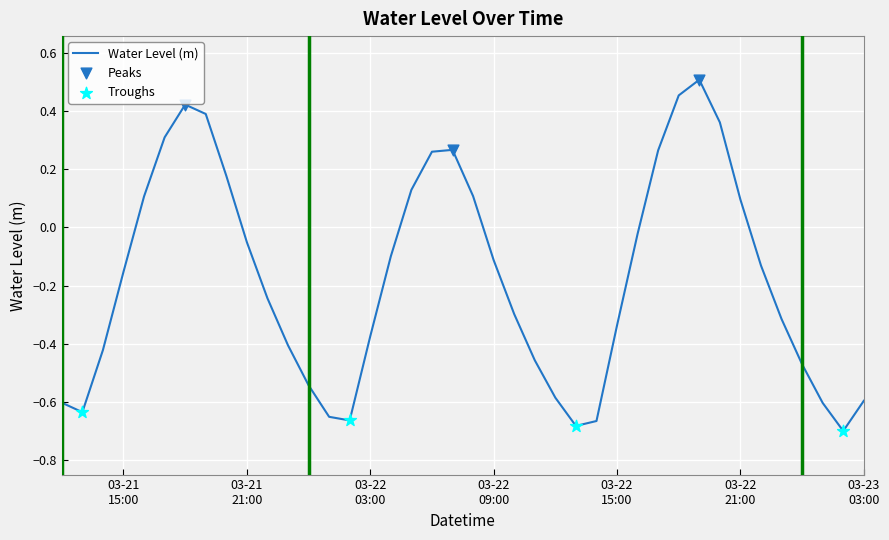

What is the difference between the maximum and minimum values?

1.2